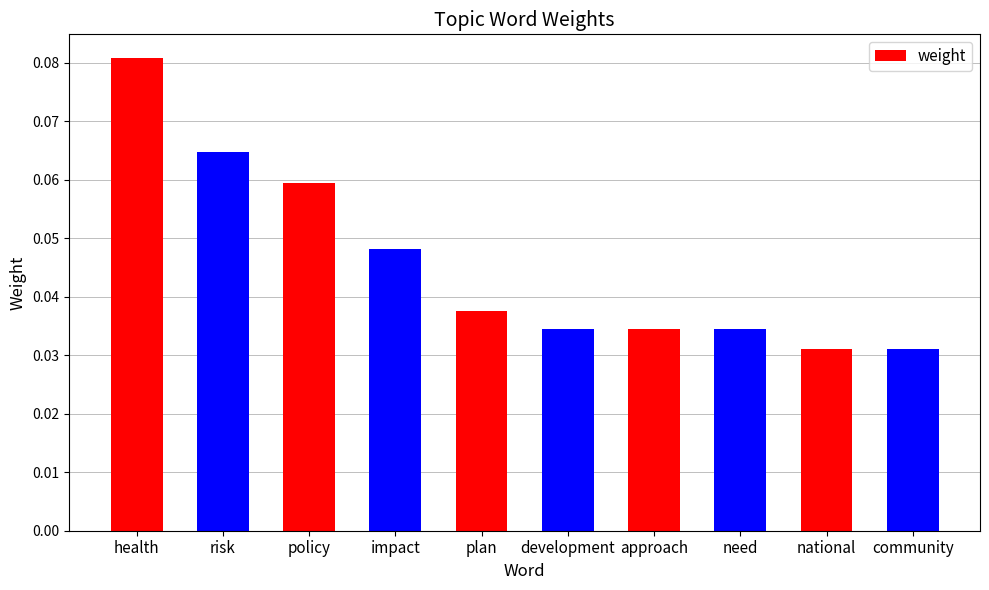

Which label corresponds to the largest value in the chart?

health